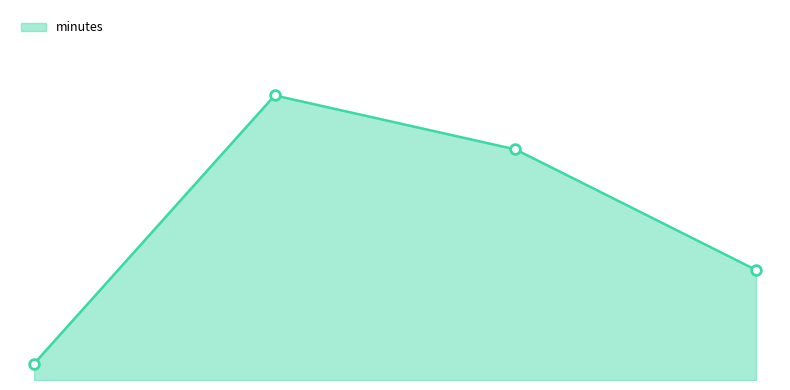

What is the sum of all values?

363.0